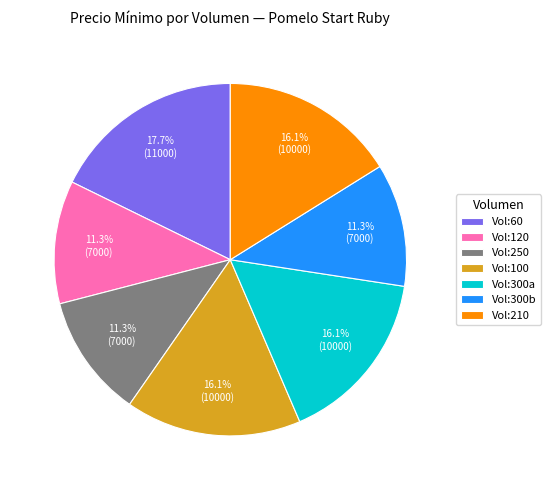

Is Vol:210 the majority of the pie?

No